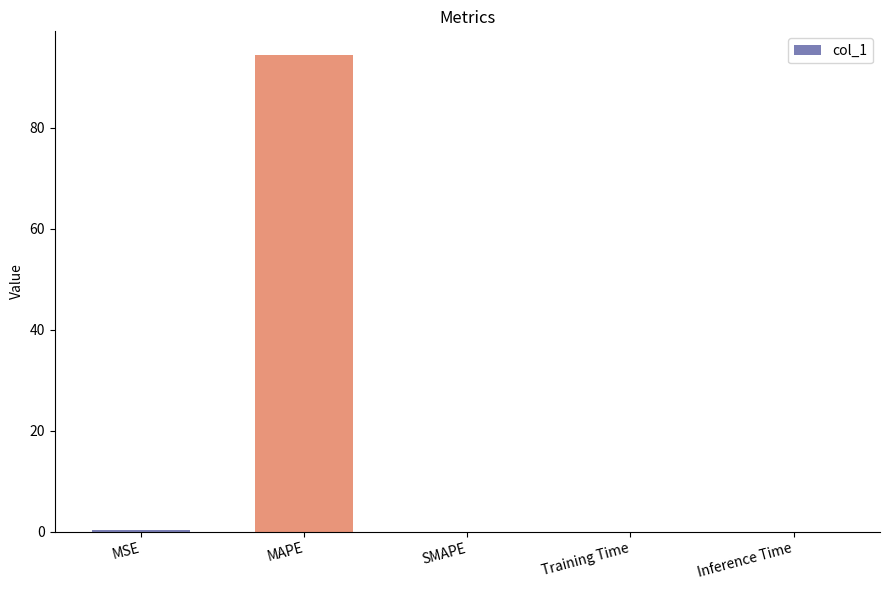

True or false: the data shows 30.0 at SMAPE.

False